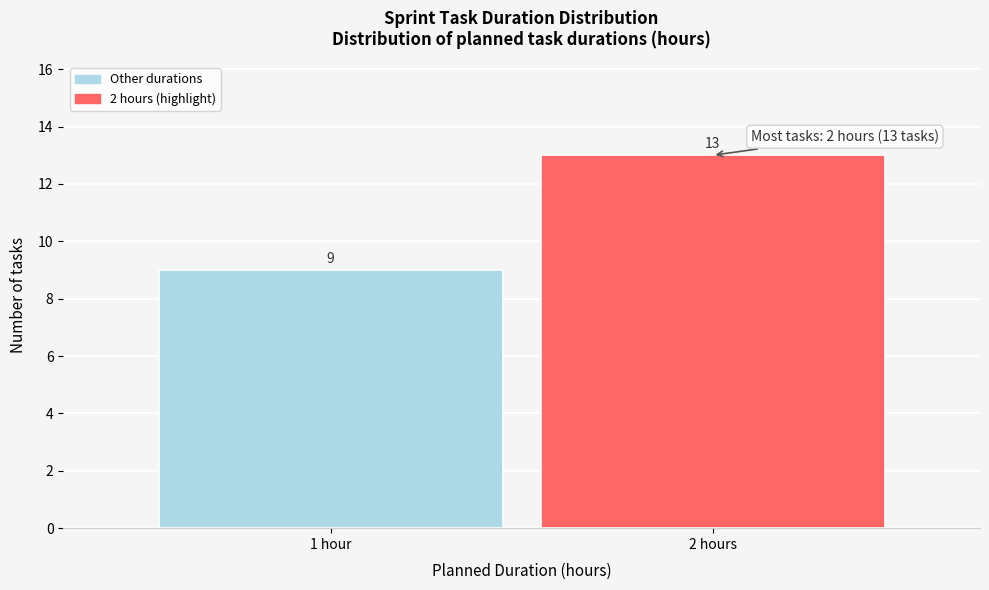

Reading left to right, transcribe all the data shown in this chart.

9	13